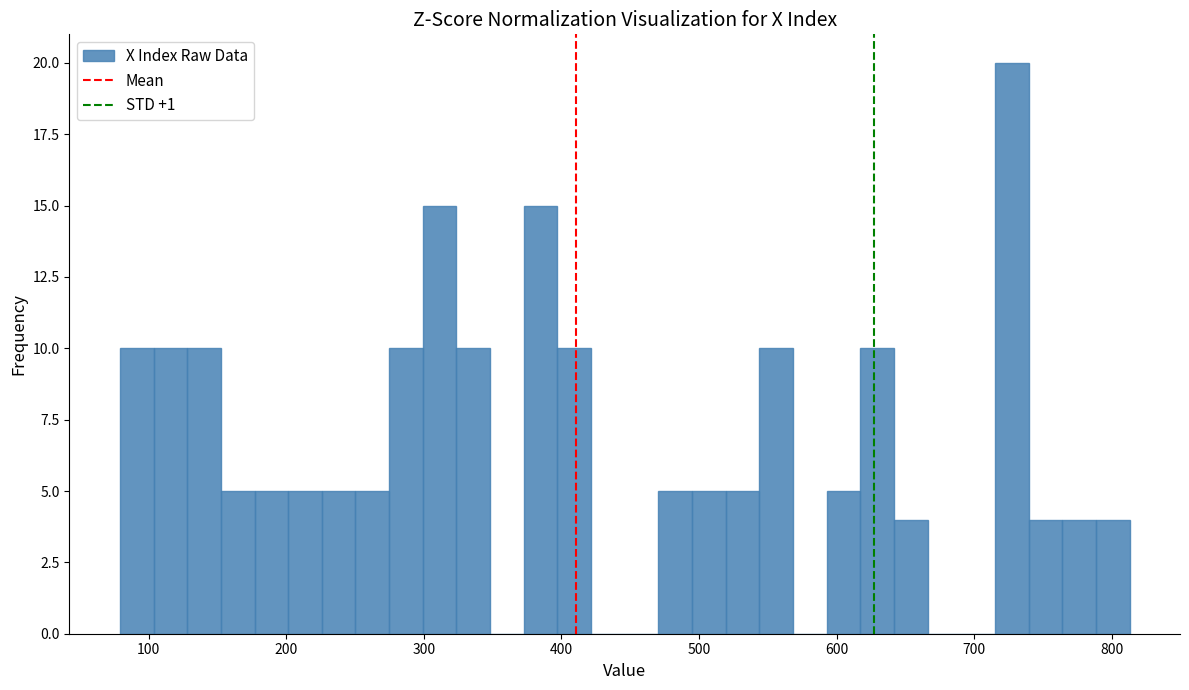

Around what value on the x-axis is the tallest bar? Give the approximate position of its centre, as read against the axis.

730